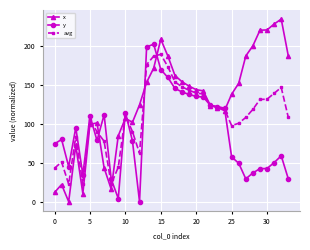

How many lines are shown in the chart?

3